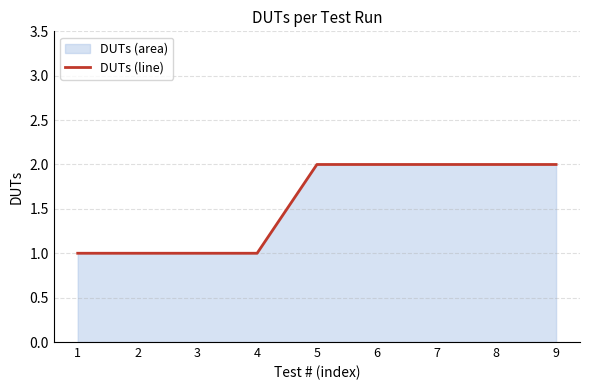

Rank the categories by value from highest to lowest.

5, 6, 7, 8, 9, 1, 2, 3, 4